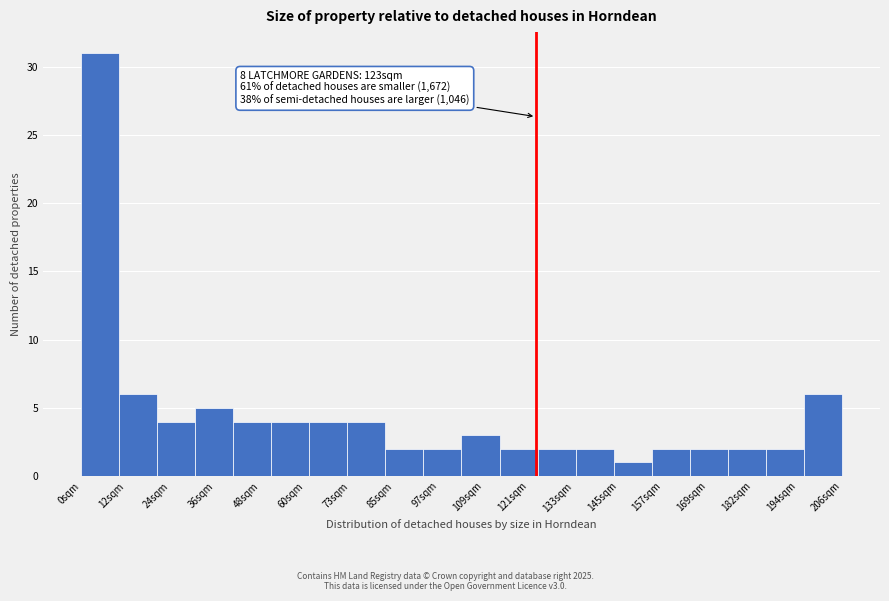

Over which range of the x-axis is the bar tallest?

0 to 10